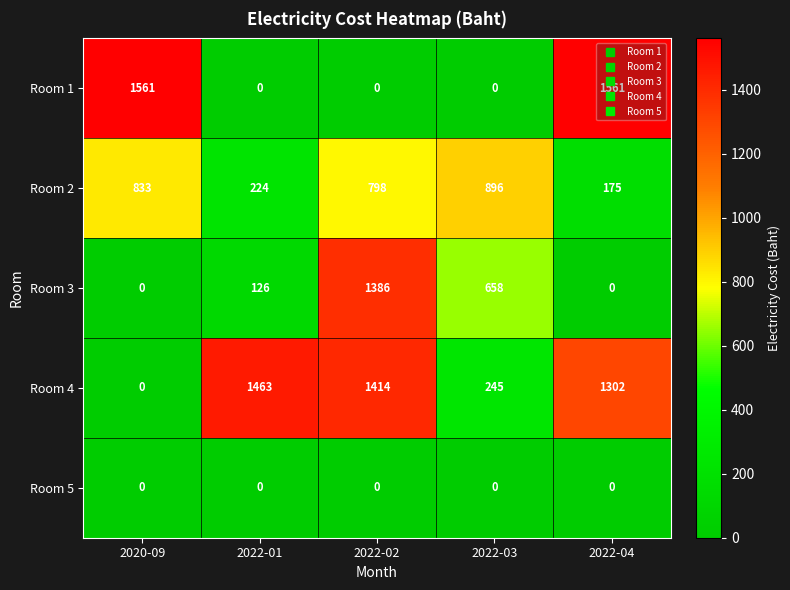

What is the difference between the Room 3 values at 2022-03 and 2022-04?

658